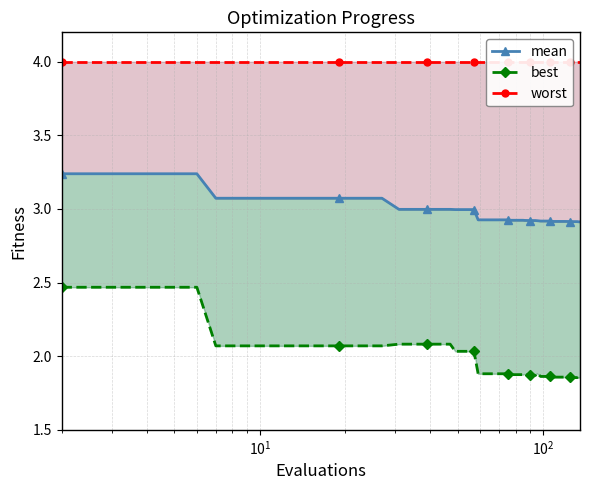

Which series has the widest spread of values?

best